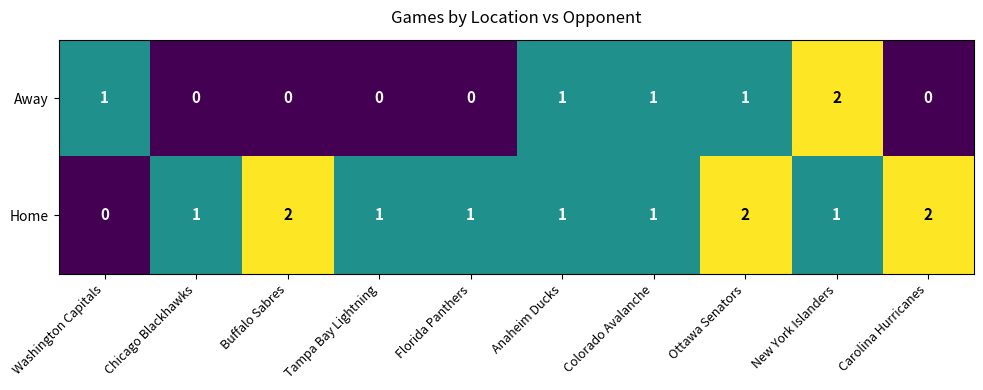

Rank the series by their average value, from highest to lowest.

Home, Away